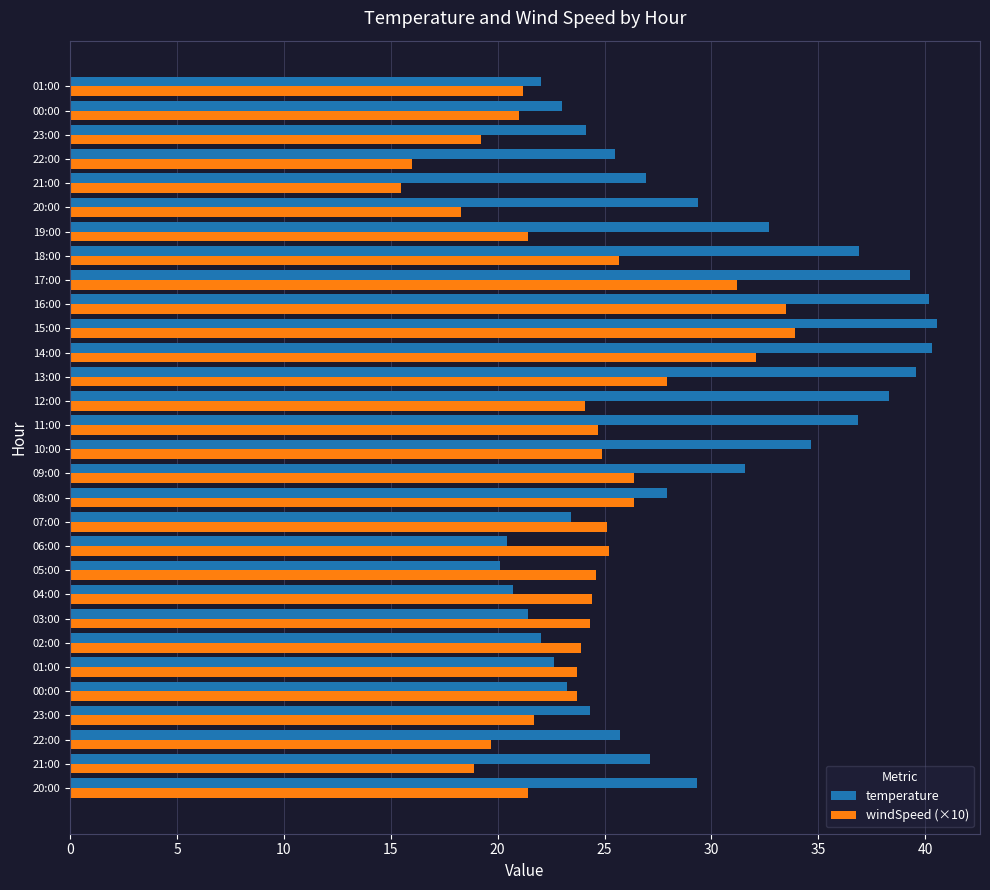

What is the sum of all windSpeed (×10) values?

720.0